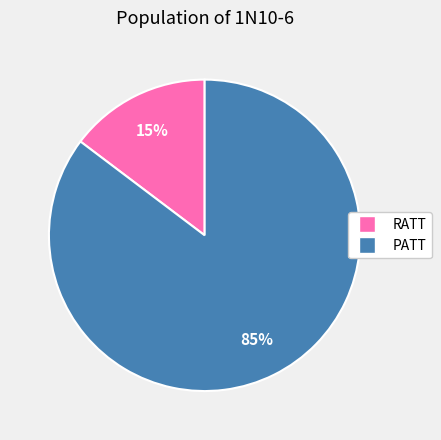

How many segments does this pie chart have?

2